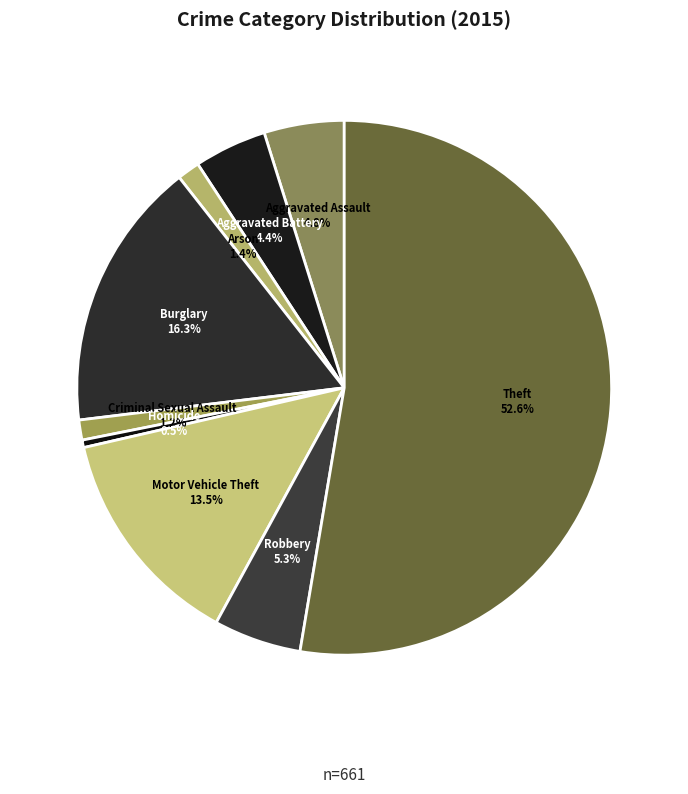

To the nearest percent, what is the average slice percentage?

11%